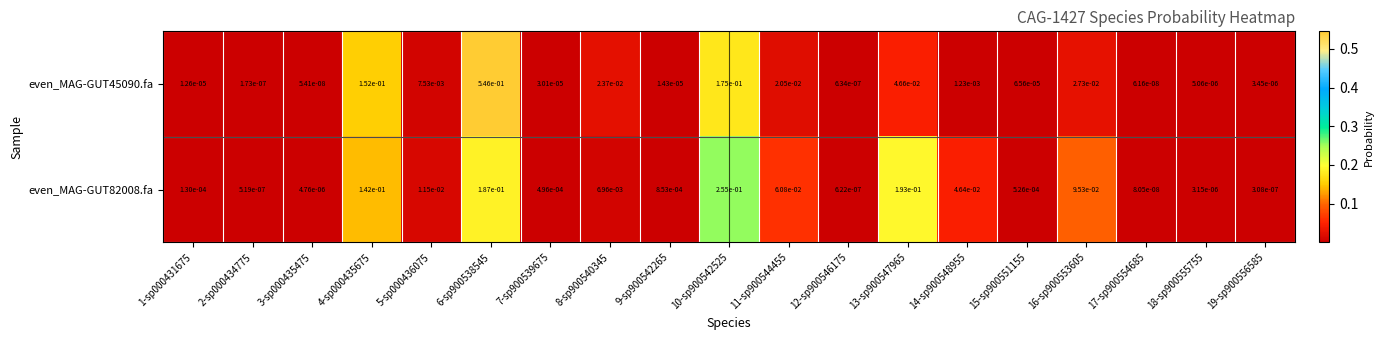

Which series has the largest total across all categories?

even_MAG-GUT45090.fa